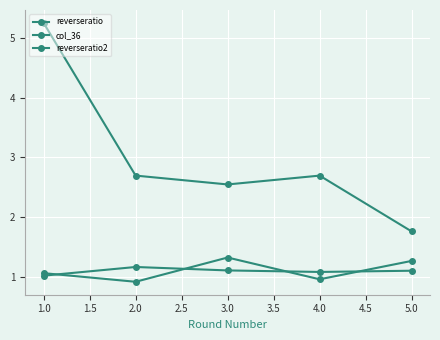

How many lines are shown in the chart?

3